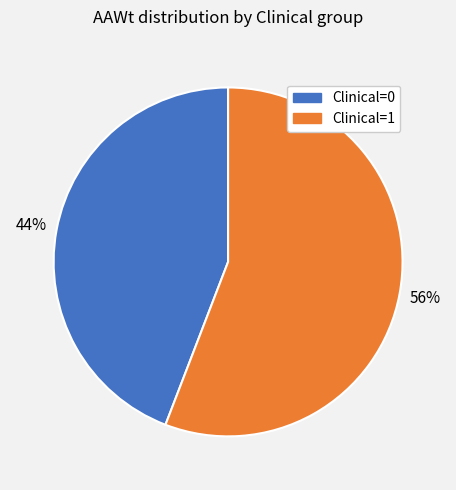

Rank the categories by value from lowest to highest.

Clinical=0, Clinical=1